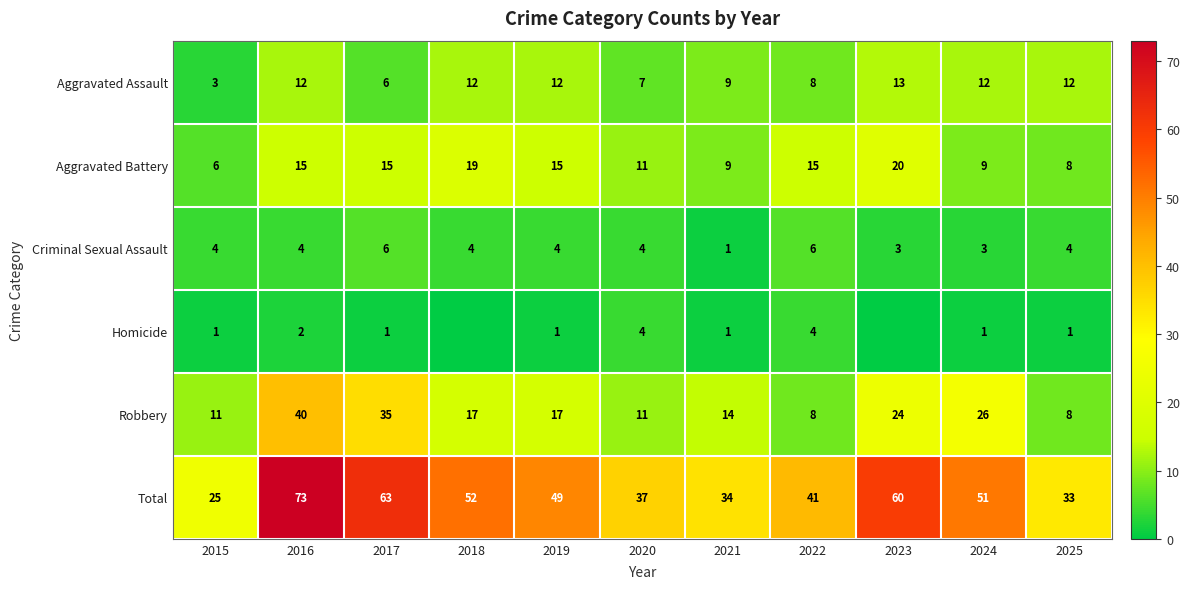

What value does the Robbery series have at 2018, to the nearest 10?

20